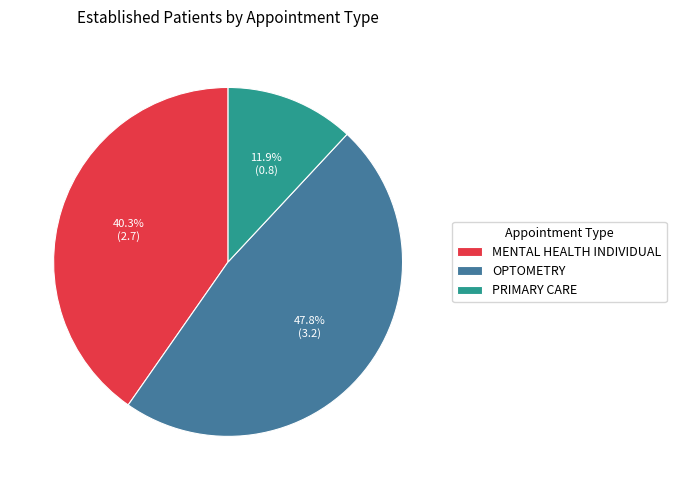

Which has a higher value, MENTAL HEALTH INDIVIDUAL or OPTOMETRY?

OPTOMETRY